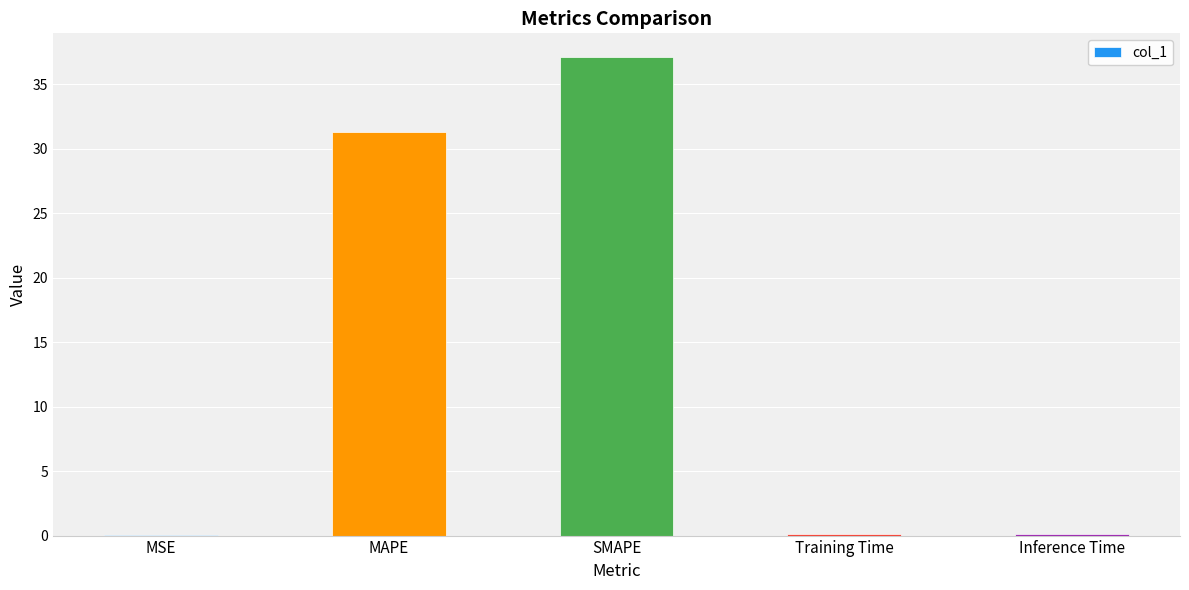

The value at MAPE is 19.7. True or false?

False